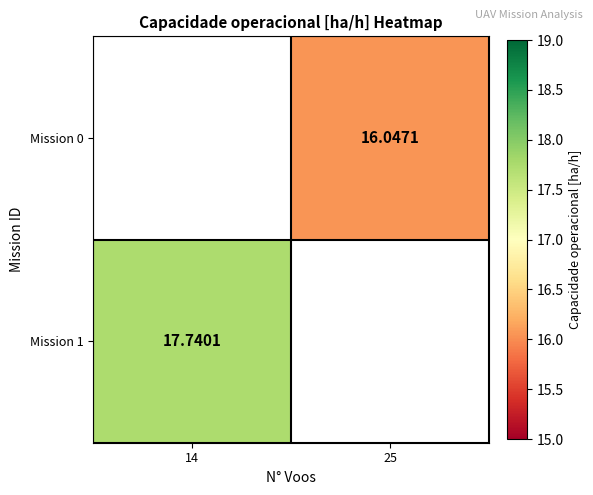

True or false: Mission 1 has a value of 17.7 at 14.

True